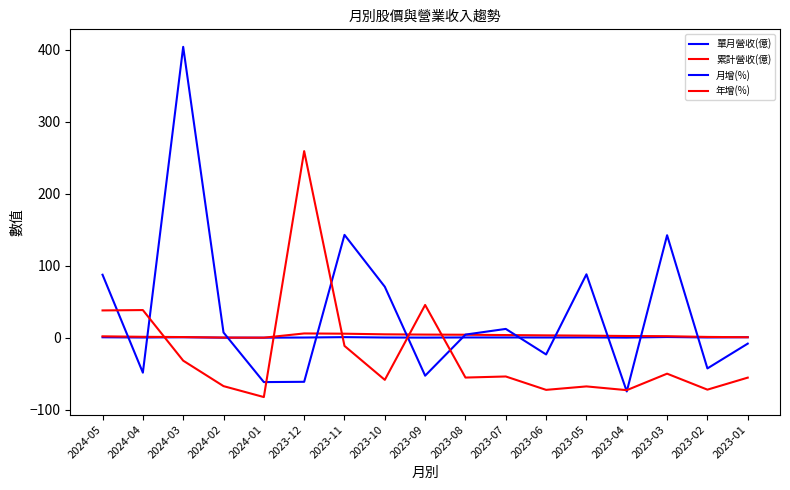

What is the minimum value for 月增(%)?

-74.6